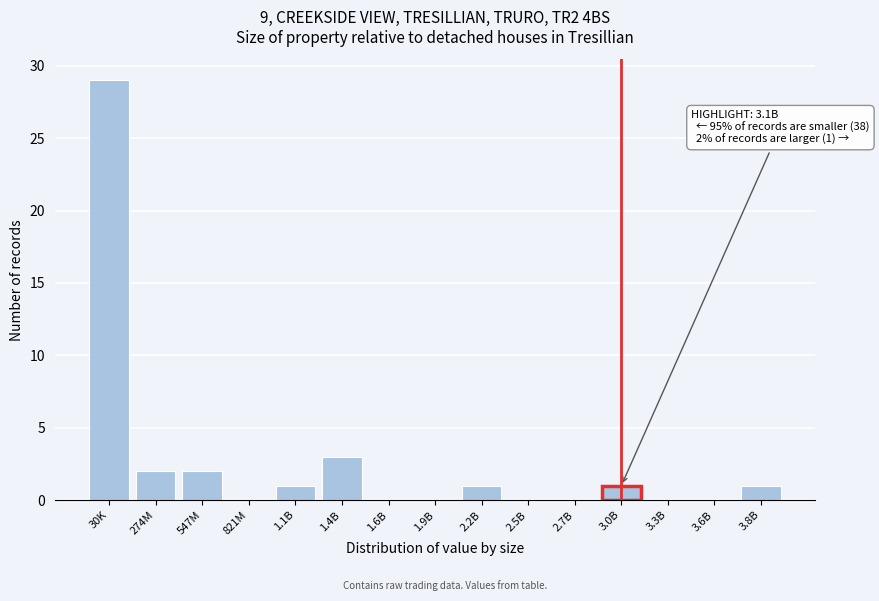

Reading right to left, what are all the values shown in this chart?

3.8B=1	3.6B=0	3.3B=0	3.0B=1	2.7B=0	2.5B=0	2.2B=1	1.9B=0	1.6B=0	1.4B=3	1.1B=1	821M=0	547M=2	274M=2	30K=29